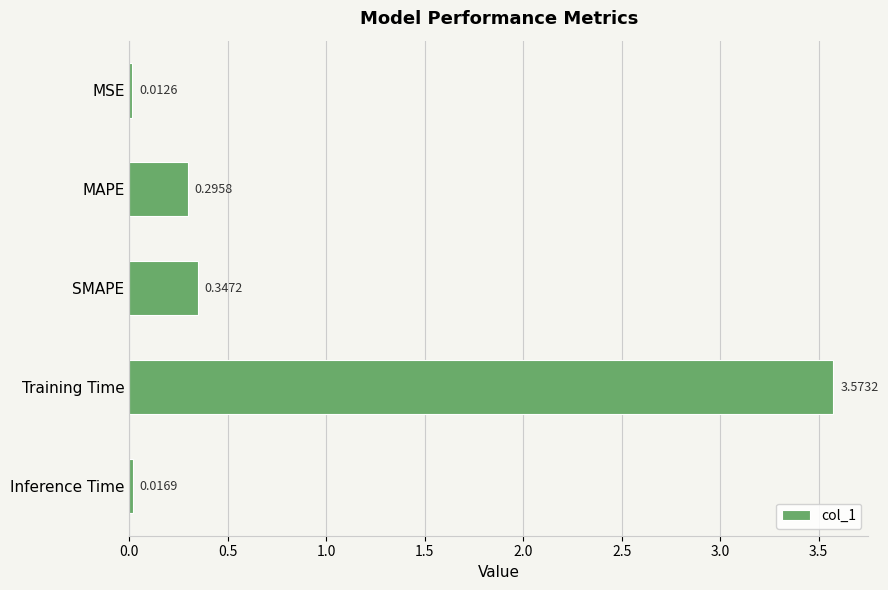

Which category has the highest value across all series?

Training Time